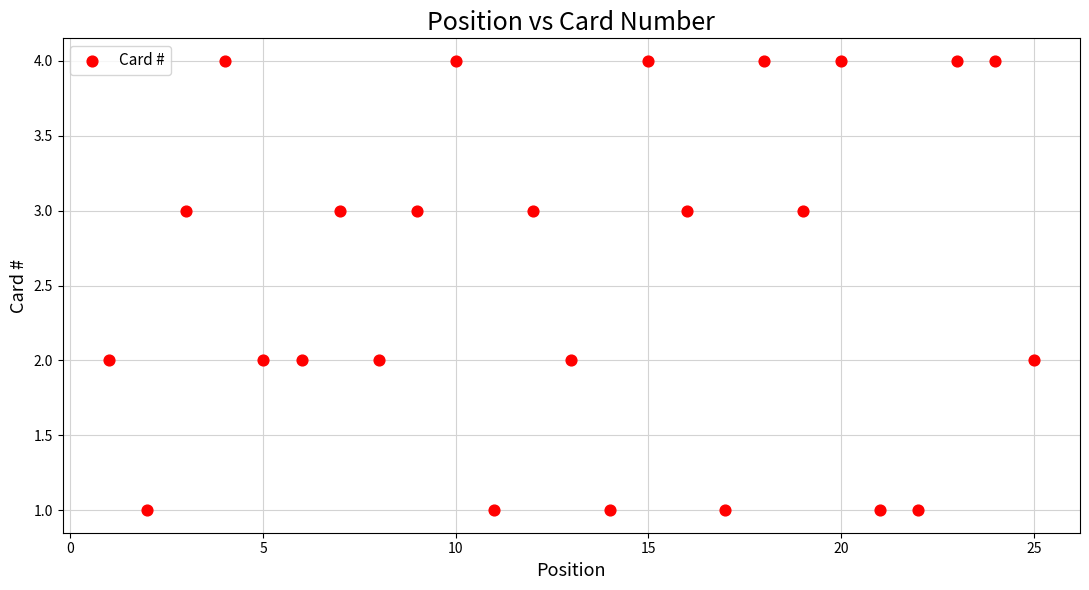

What is the range of Y values (max minus min)?

3